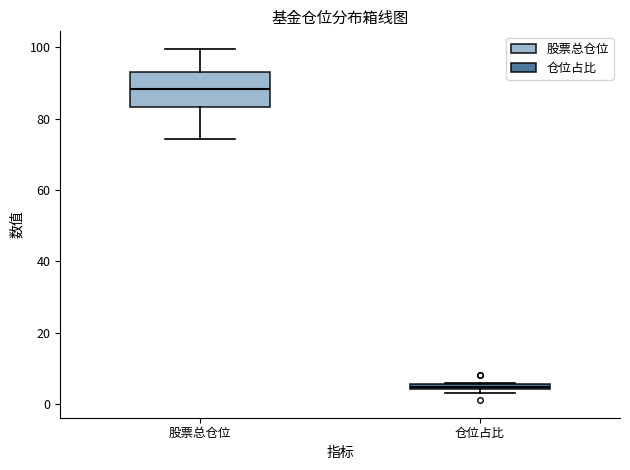

Where does the median line of the box for 股票总仓位 sit on the y-axis? The values are not printed on the chart, so give them approximately, as read against the axis.

88